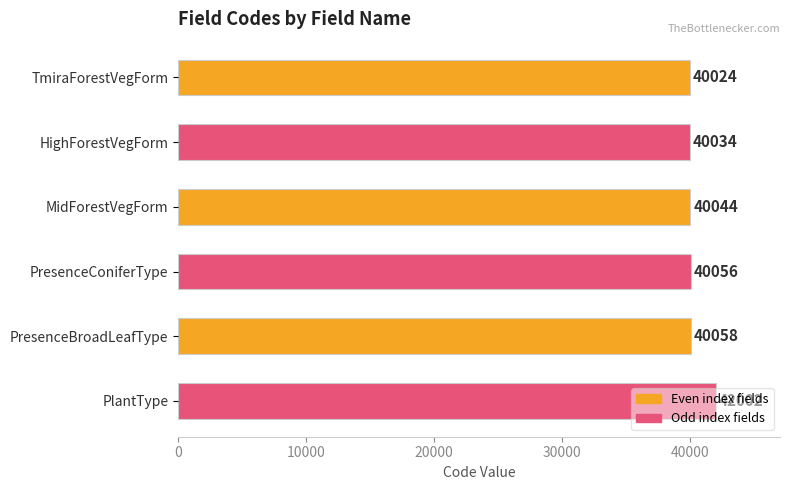

The value at TmiraForestVegForm is 40024. True or false?

True